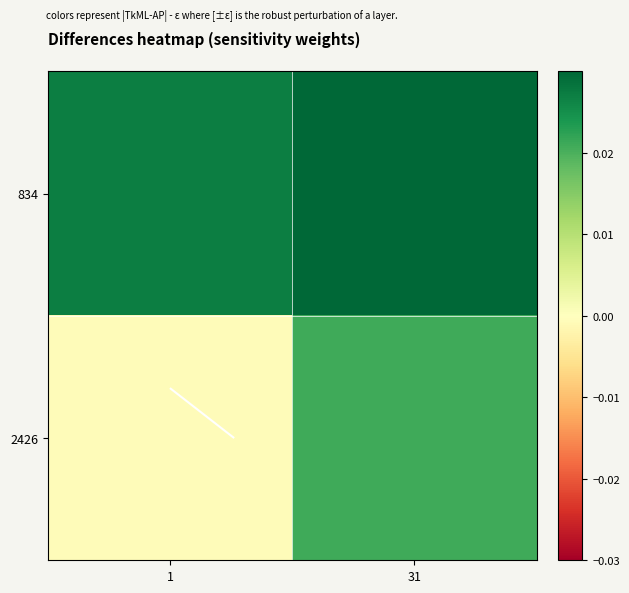

List the series in order of their overall mean, highest first.

834, 2426